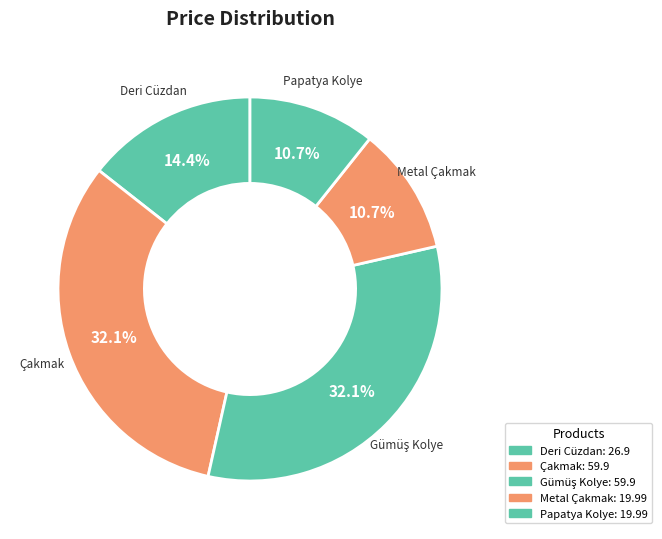

Count the number of slices in the pie.

5